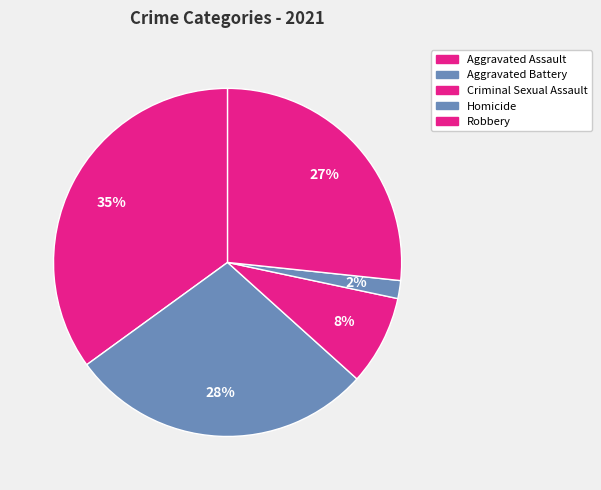

How many segments does this pie chart have?

5